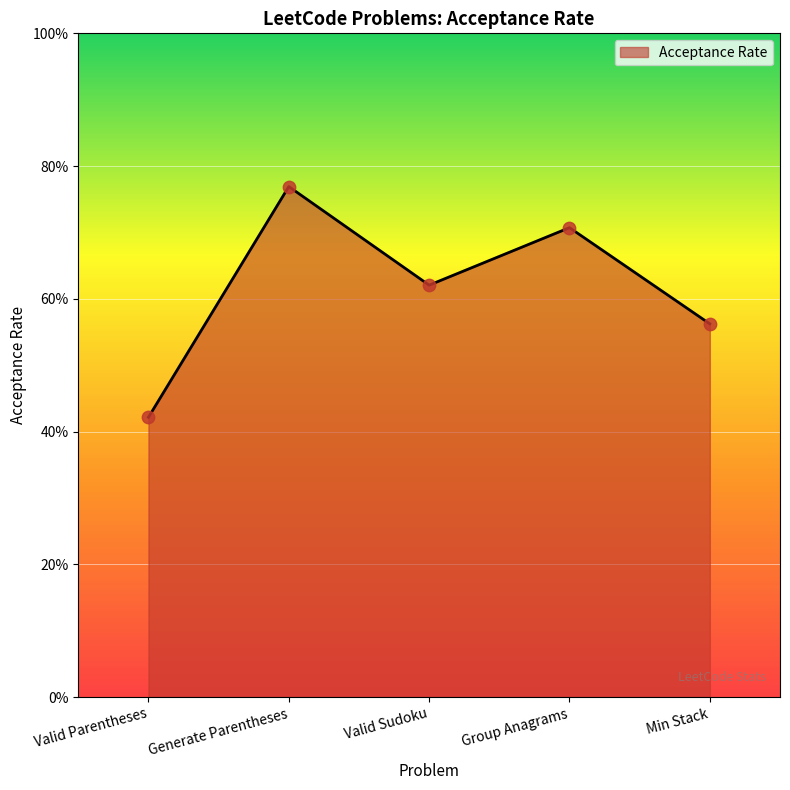

Which has a higher value, Min Stack or Valid Sudoku?

Valid Sudoku